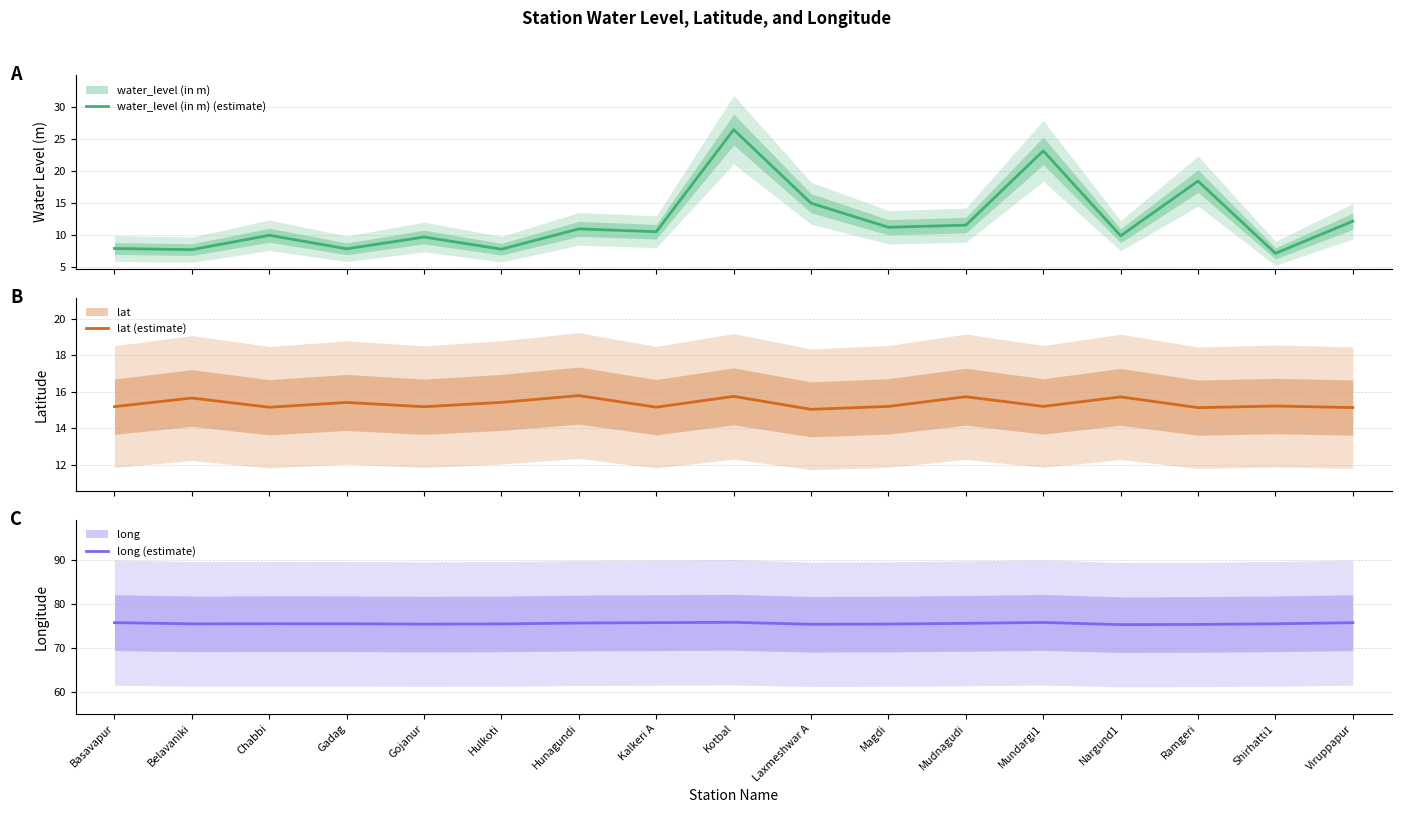

What is the maximum value for lat (estimate)?

15.8